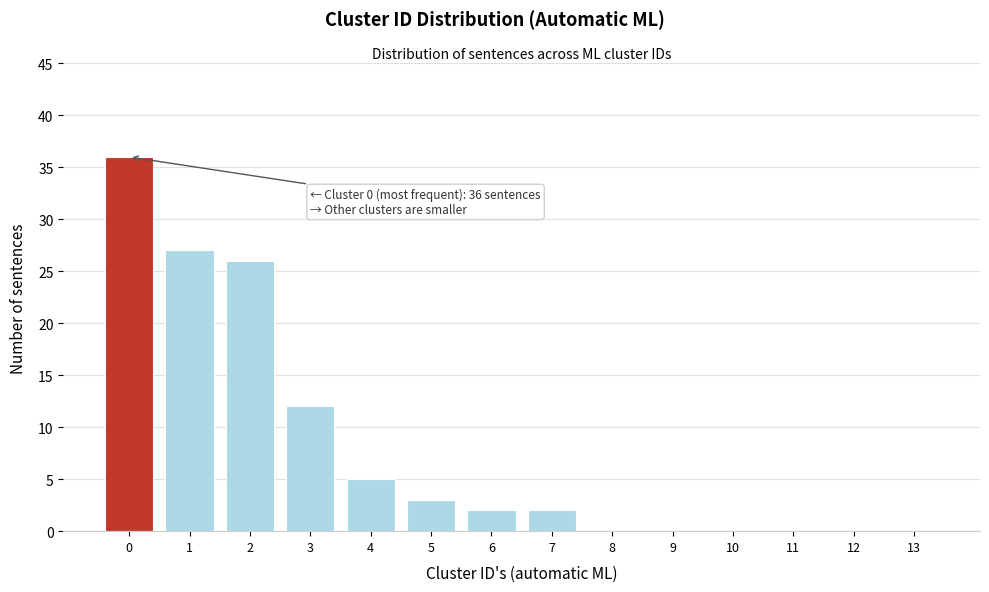

Over which range of the x-axis is the bar tallest?

-0.5 to 0.5